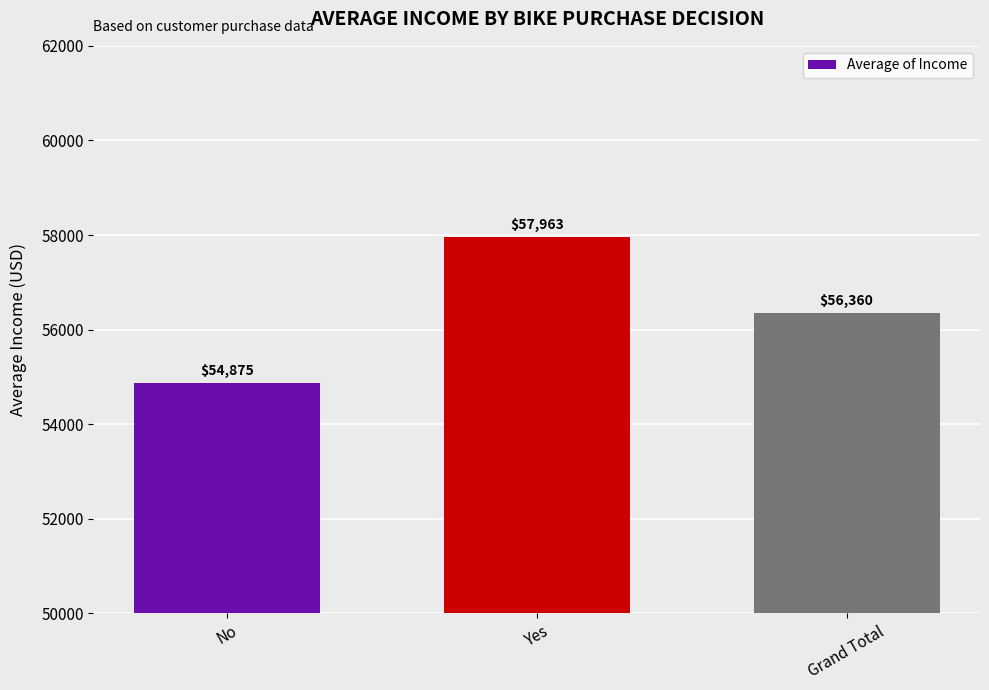

Is it true that the value at No is 54874.8?

True